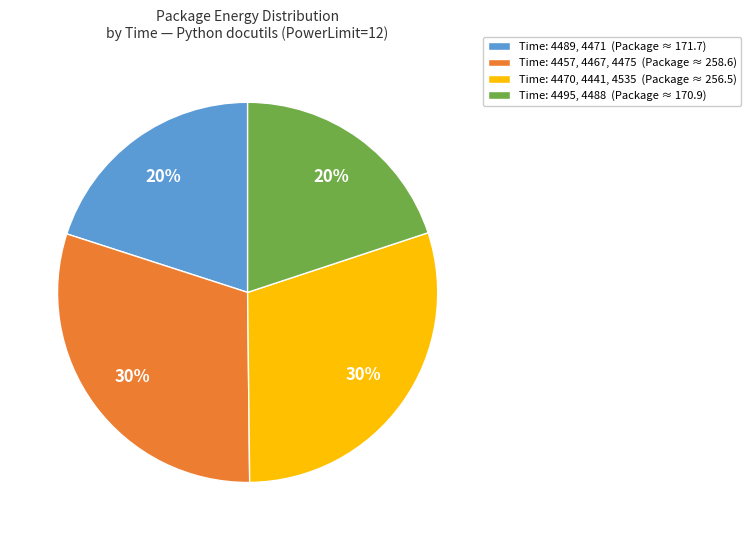

Between Time: 4470, 4441, 4535 (Package ≈ 256.5) and Time: 4495, 4488 (Package ≈ 170.9), which is larger?

Time: 4470, 4441, 4535 (Package ≈ 256.5)